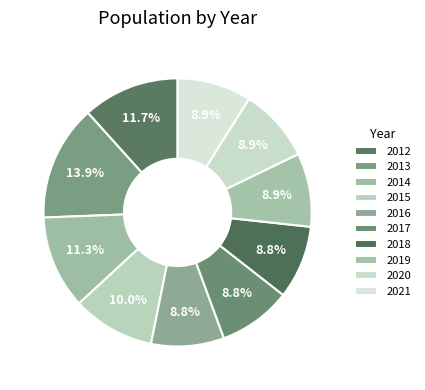

Which category has the biggest portion of the pie?

2013